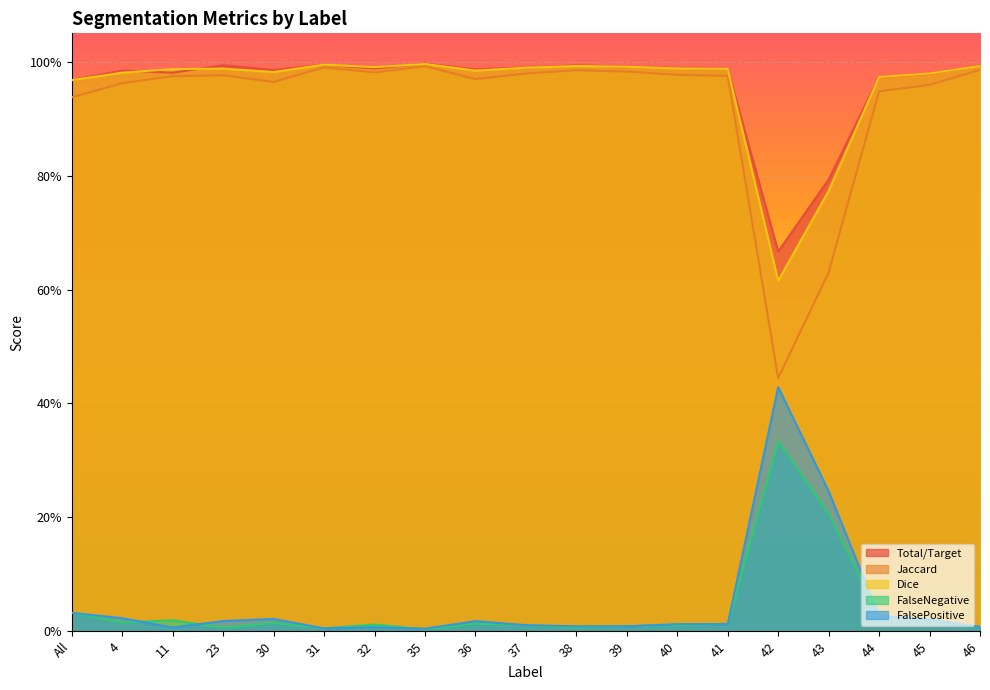

Is it true that Jaccard equals 0.1 at 42?

False